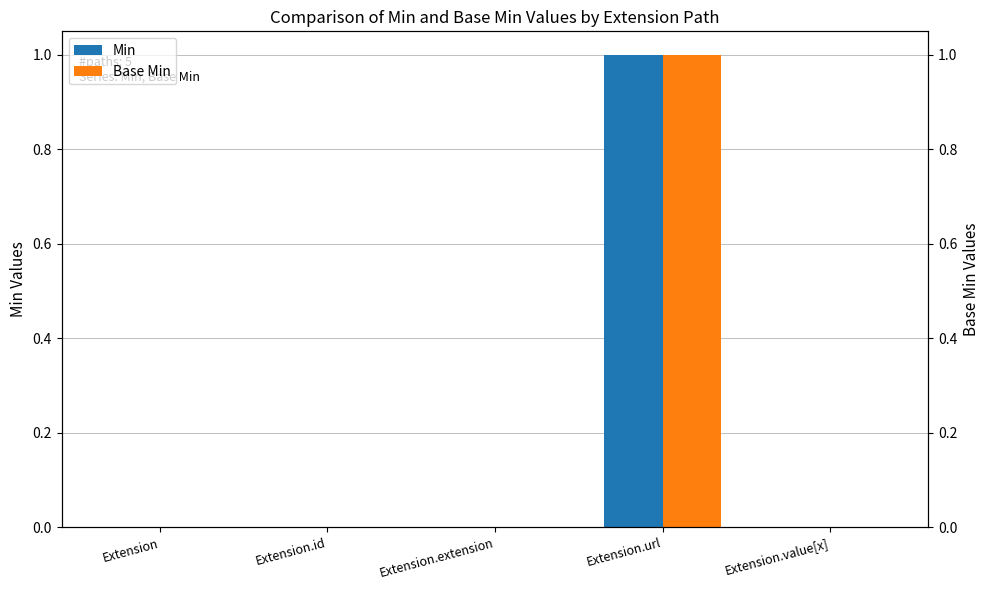

Which series has the widest spread of values?

Min